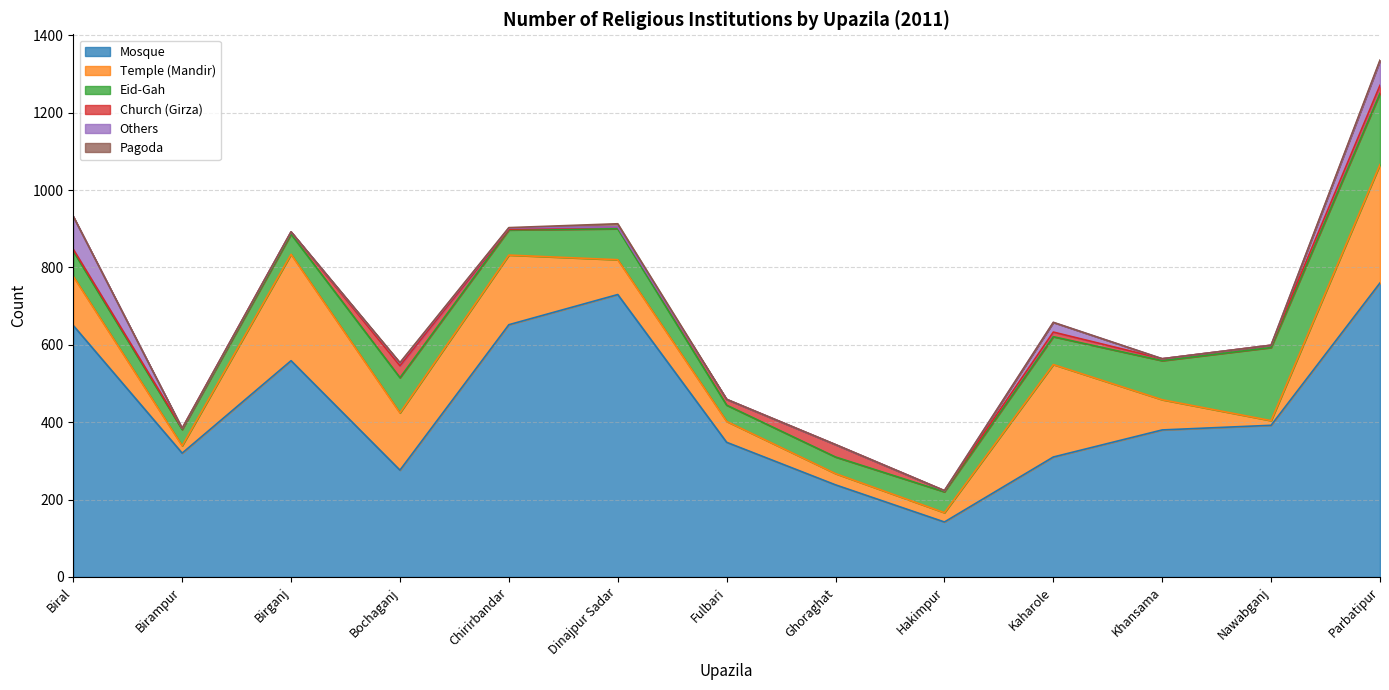

How many interior local valleys does the Church (Girza) series have?

4